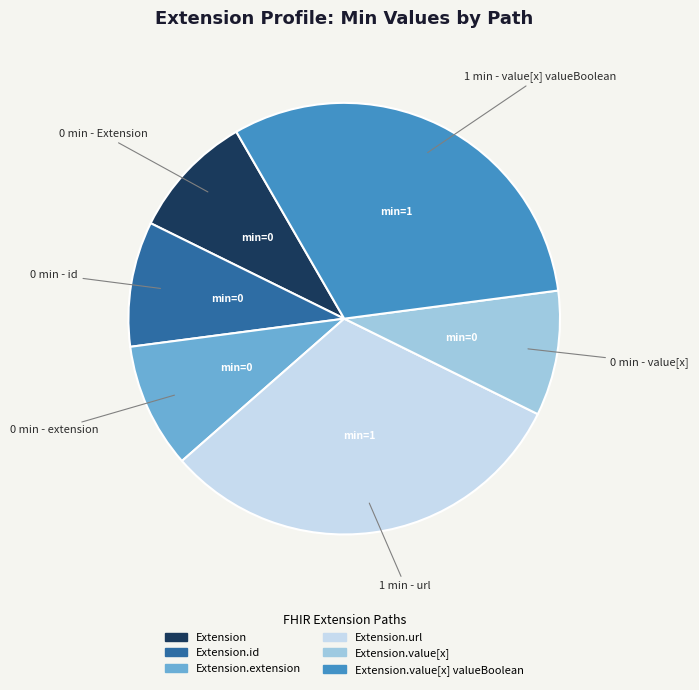

Is there a majority slice in this chart?

No